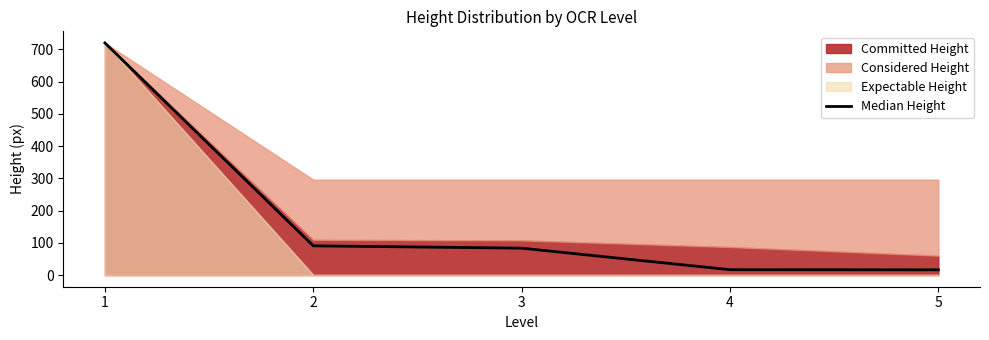

Reading left to right, list all the values displayed in this chart.

1=720.0	2=90.8	3=83.6	4=16.8	5=16.4